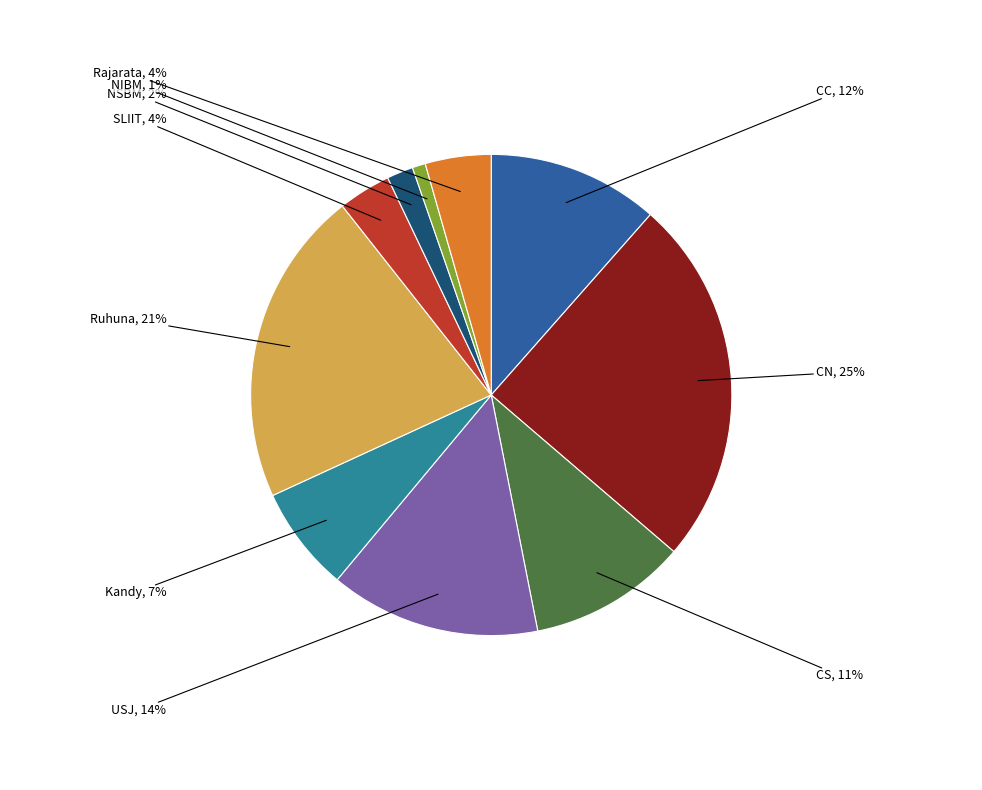

How many slices are in this pie chart?

10